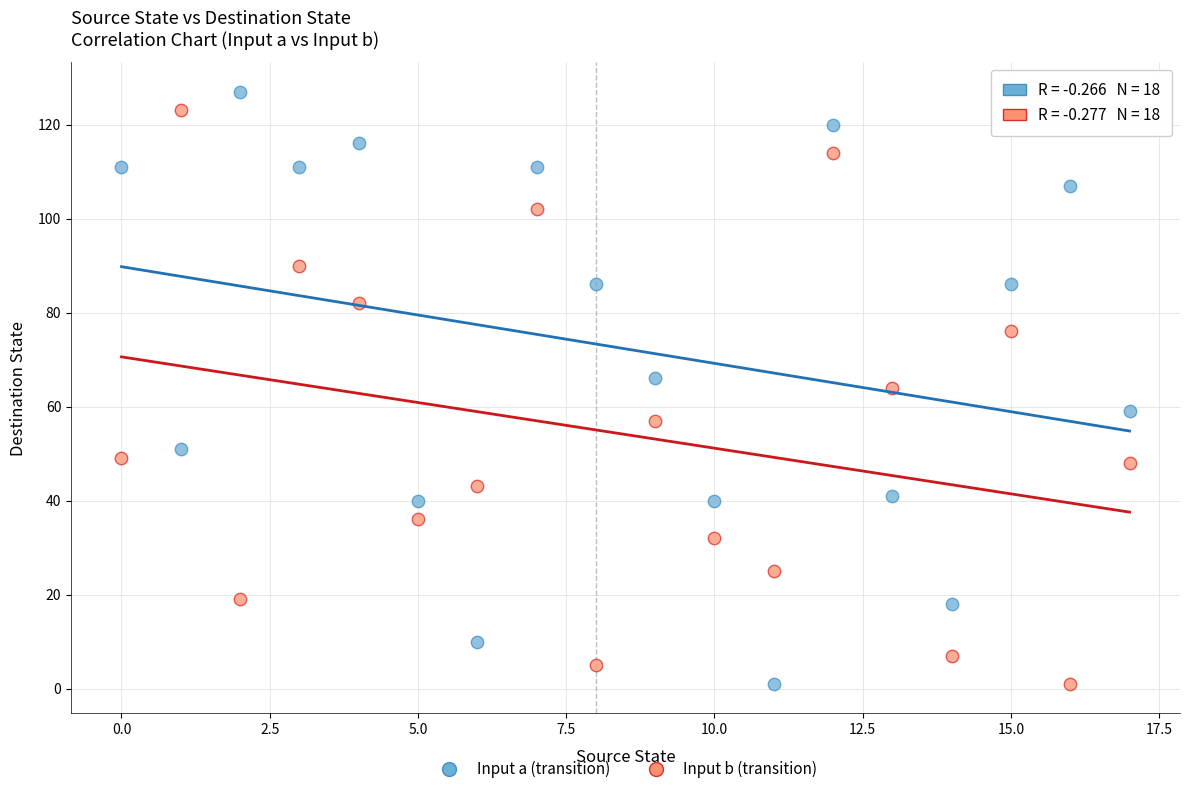

Which series reaches the maximum Y coordinate?

Input a (transition)